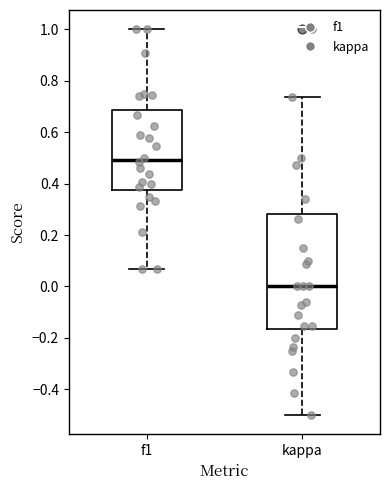

Which box's median line is the highest?

f1